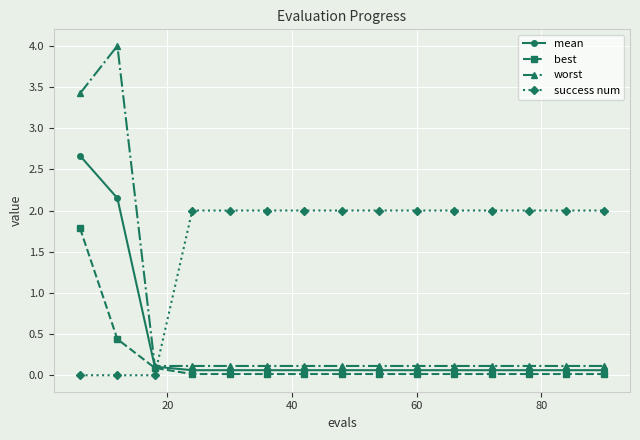

What is the value of the mean point at the 13th from the left?

0.1